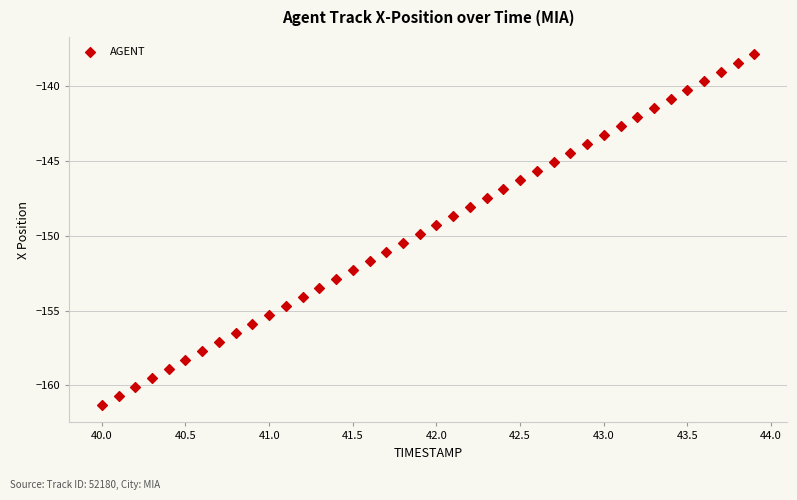

What is the range of Y values (max minus min)?

23.4